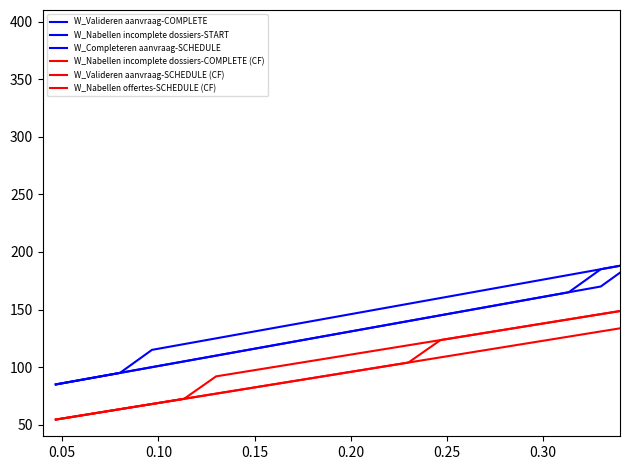

Which series has the largest total across all categories?

W_Completeren aanvraag-SCHEDULE